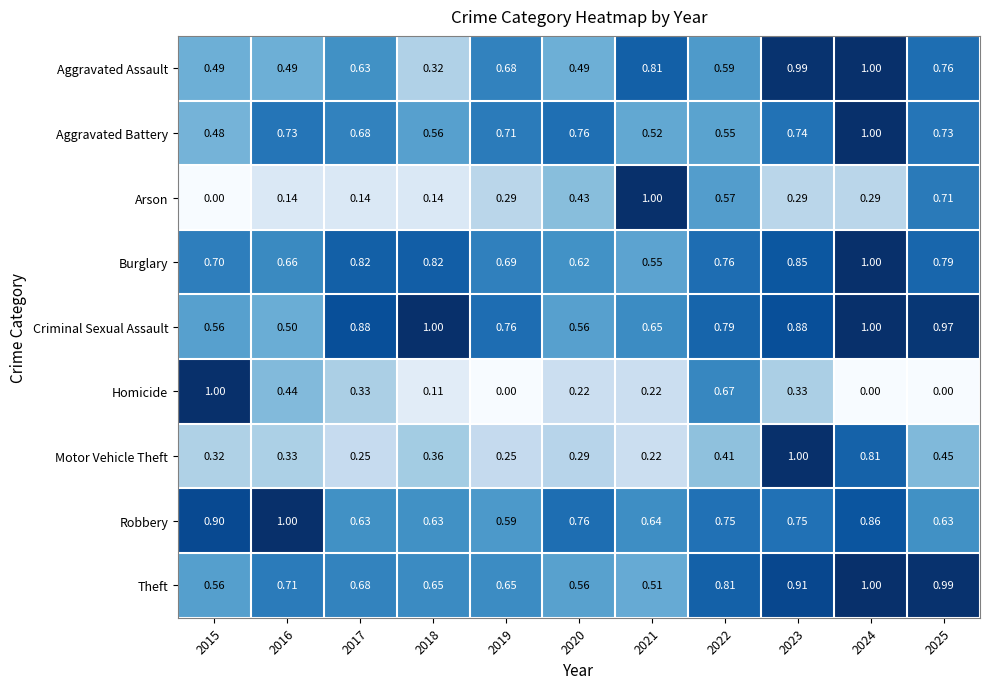

Between 2015 and 2018, which series saw the biggest shift?

Homicide